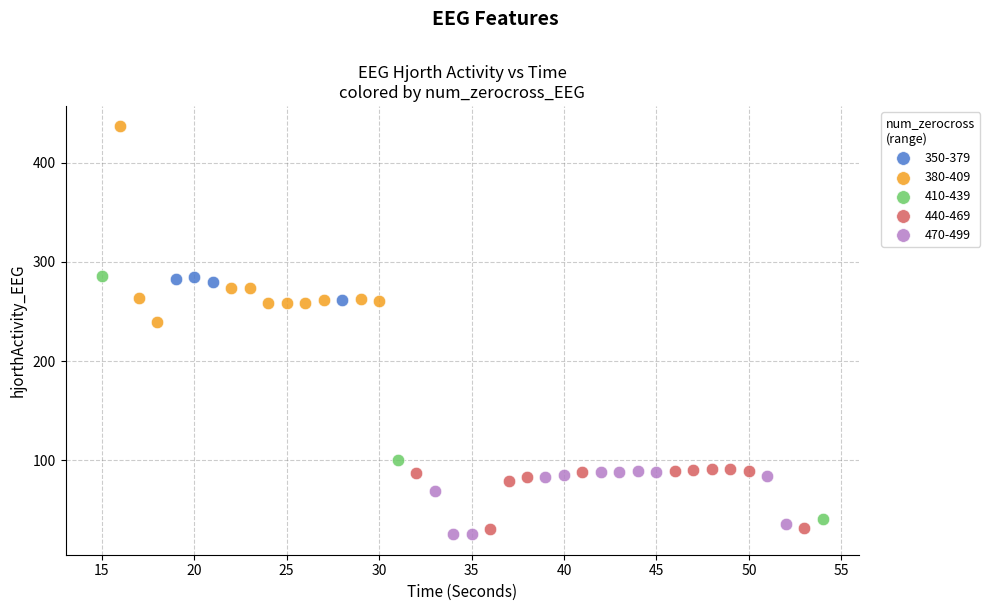

Which series has the widest spread of Y values?

410-439